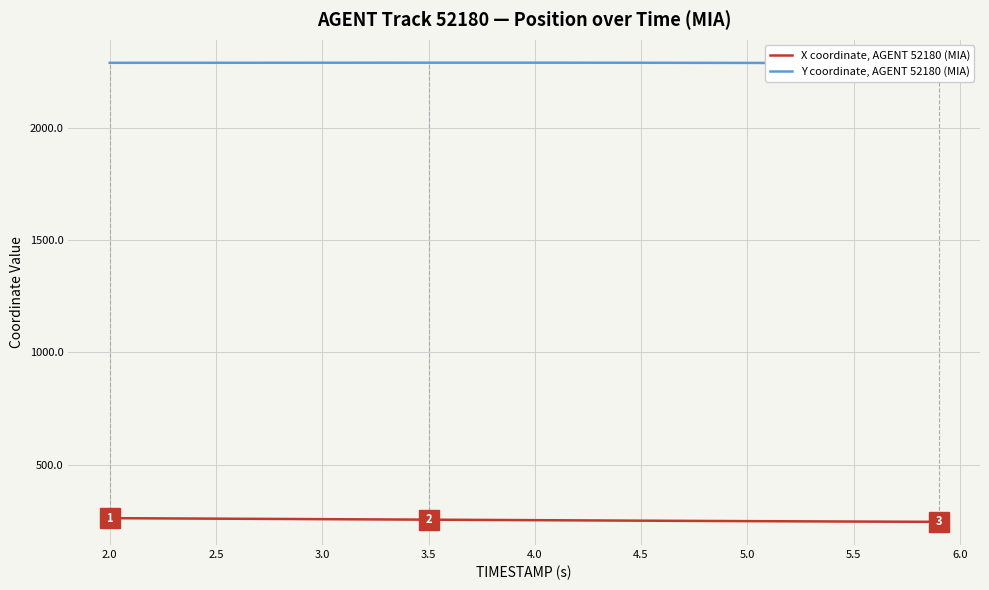

The value of X coordinate, AGENT 52180 (MIA) at 5.5 is 246.1. True or false?

True